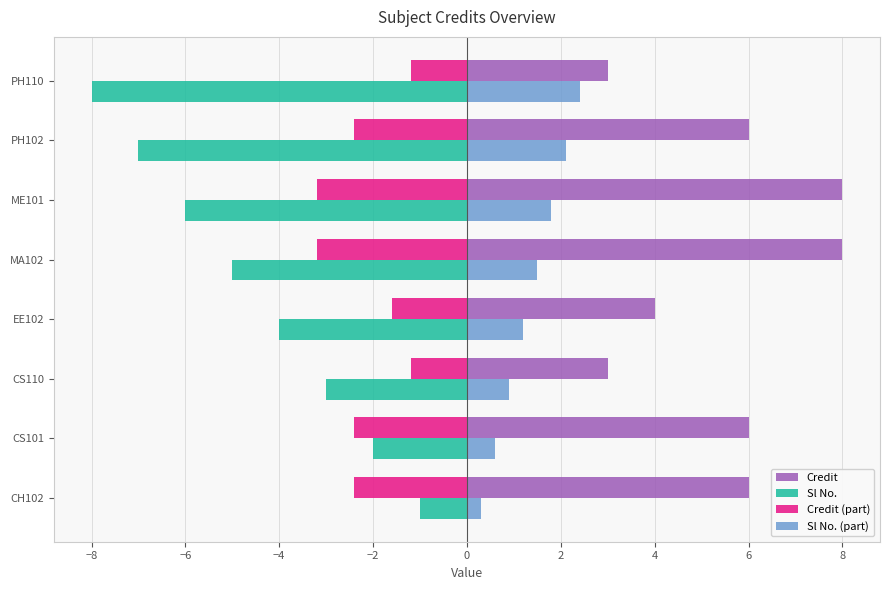

What is the greatest value displayed?

8.0